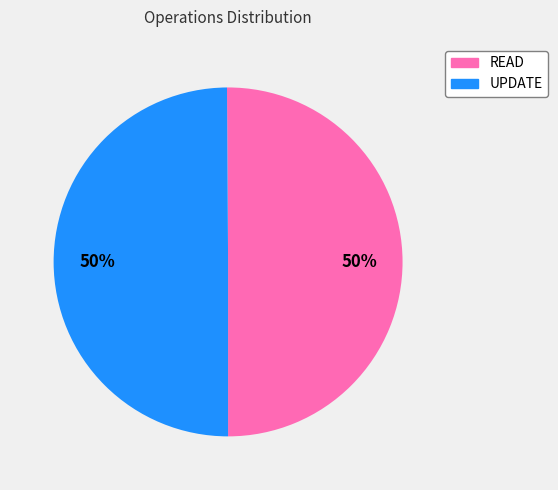

Approximately how many times larger is the value at UPDATE compared to READ?

1.0